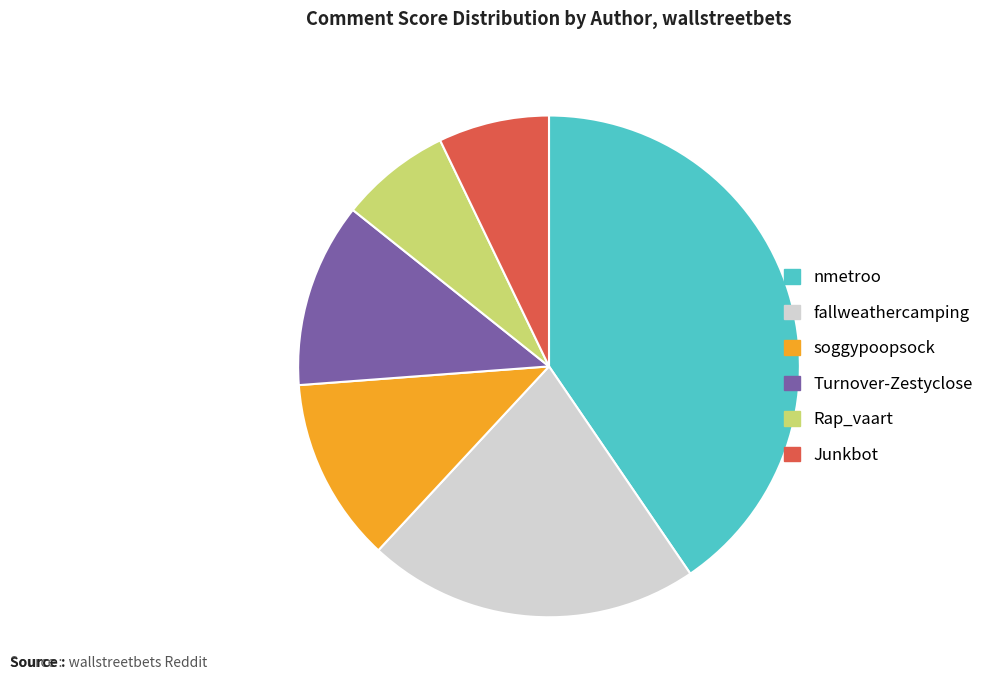

Do fallweathercamping and soggypoopsock together represent more than half of the pie?

No